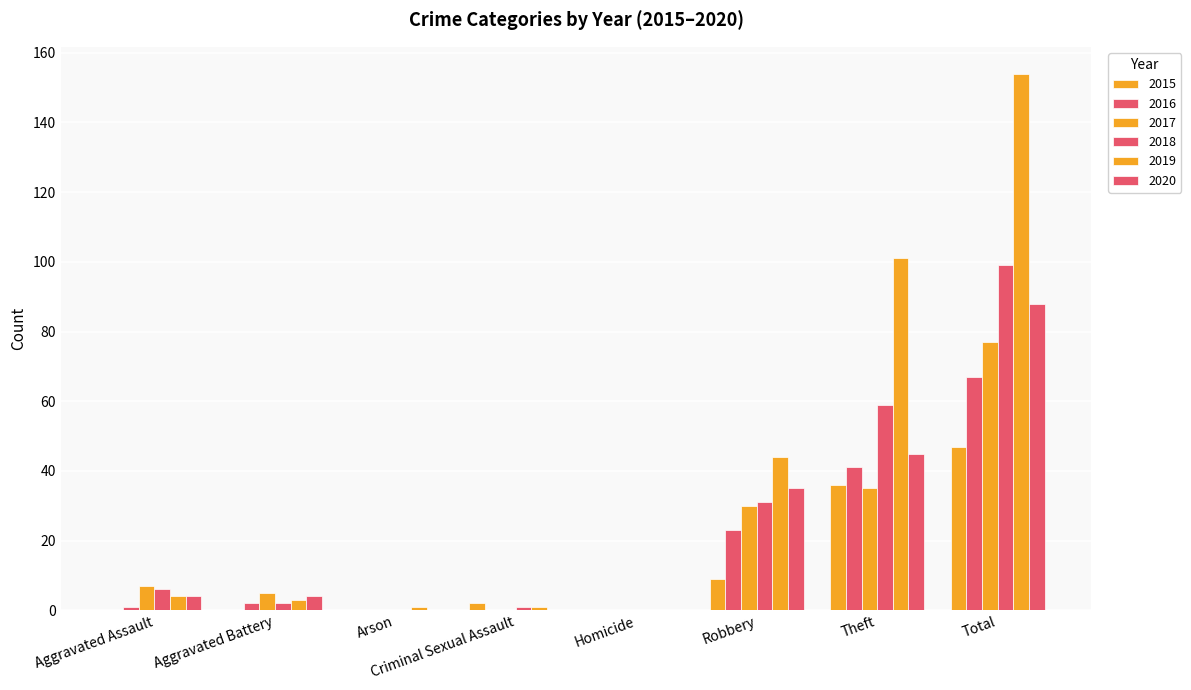

How many groups of bars are there?

8